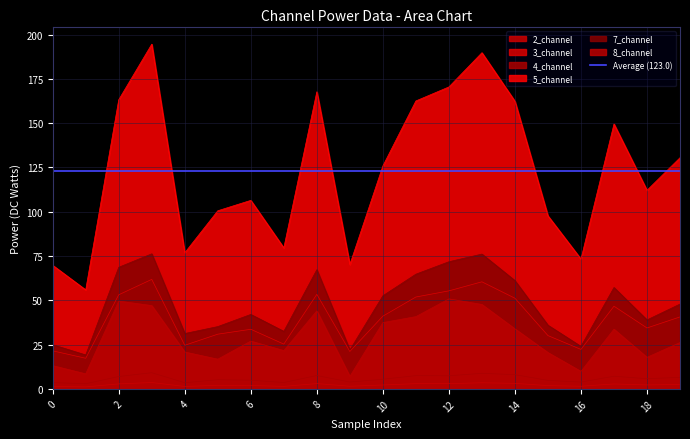

Reading left to right, transcribe all the data shown in this chart.

2_channel: 1.4	1.1	2.8	3.6	1.4	2.0	1.9	1.4	3.0	1.5	2.2	3.0	3.0	3.4	3.1	1.8	1.5	2.8	2.2	2.5
3_channel: 21.5	17.3	53.1	61.8	24.6	30.9	33.6	25.3	53.4	21.1	41.1	51.9	55.3	60.5	51.2	30.1	22.3	46.7	34.4	40.6
4_channel: 3.5	2.9	7.0	9.1	3.5	5.2	4.9	3.6	7.5	3.9	5.4	7.5	7.4	8.8	8.0	4.8	3.9	7.1	5.7	6.5
5_channel: 69.8	55.9	163.3	194.6	76.9	100.6	106.4	79.6	167.8	70.2	125.9	162.6	170.5	189.8	162.4	97.7	73.3	149.6	112.1	130.5
7_channel: 24.9	19.1	68.7	76.3	31.2	35.2	42.0	32.5	67.3	22.0	52.6	64.8	71.8	76.1	61.1	36.0	24.0	57.2	38.9	47.9
8_channel: 13.1	8.5	49.6	47.0	20.8	16.8	27.0	21.6	44.1	7.0	37.4	40.8	50.8	47.6	33.9	20.5	9.9	33.7	17.8	26.2